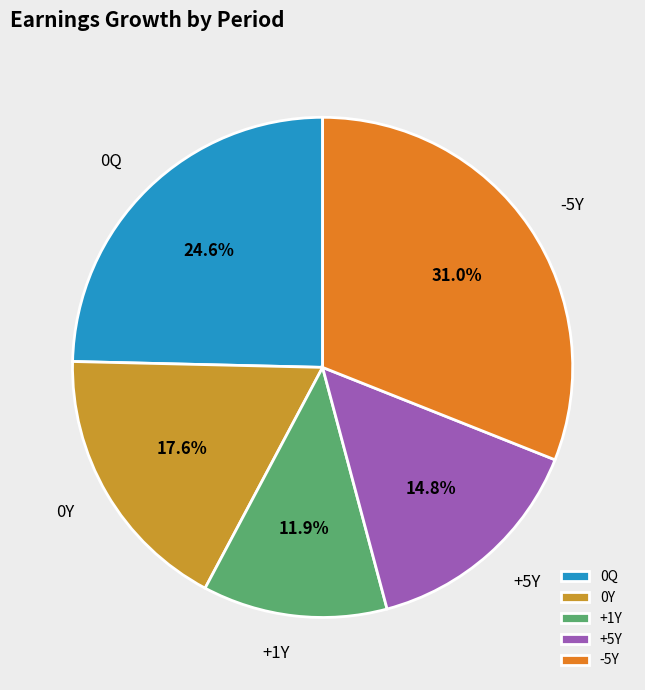

Is there any slice that represents more than half of the pie?

No